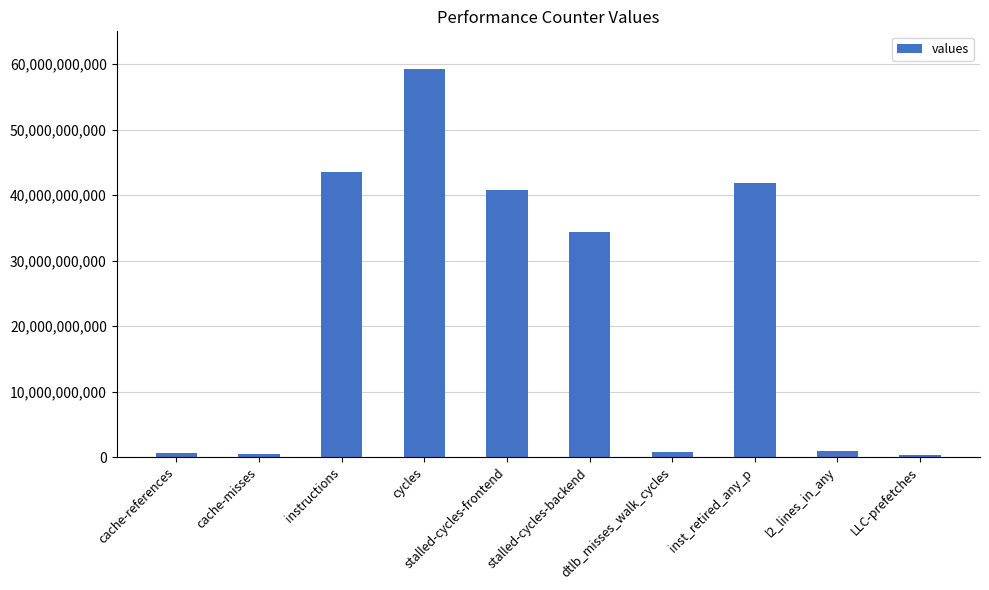

What is the label of the 5th bar from the right?

stalled-cycles-backend